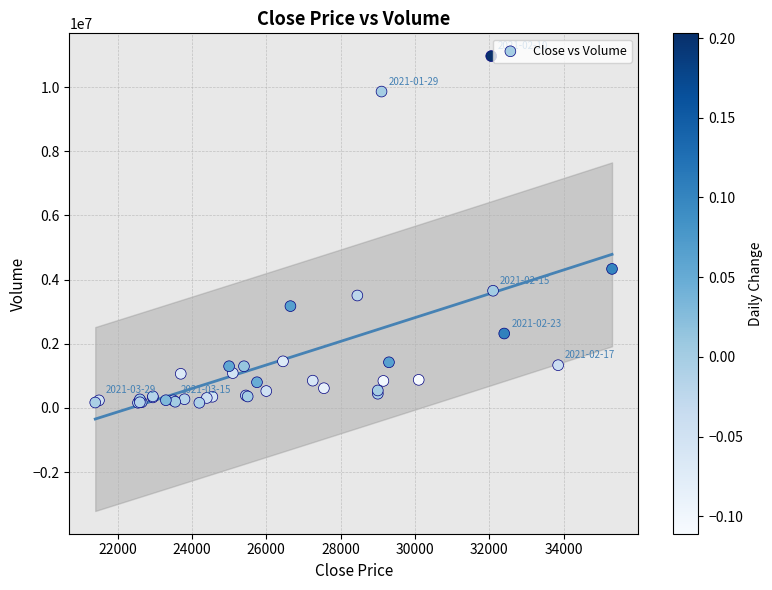

What Y value in the scatter plot is closest to 5565297?

4334273